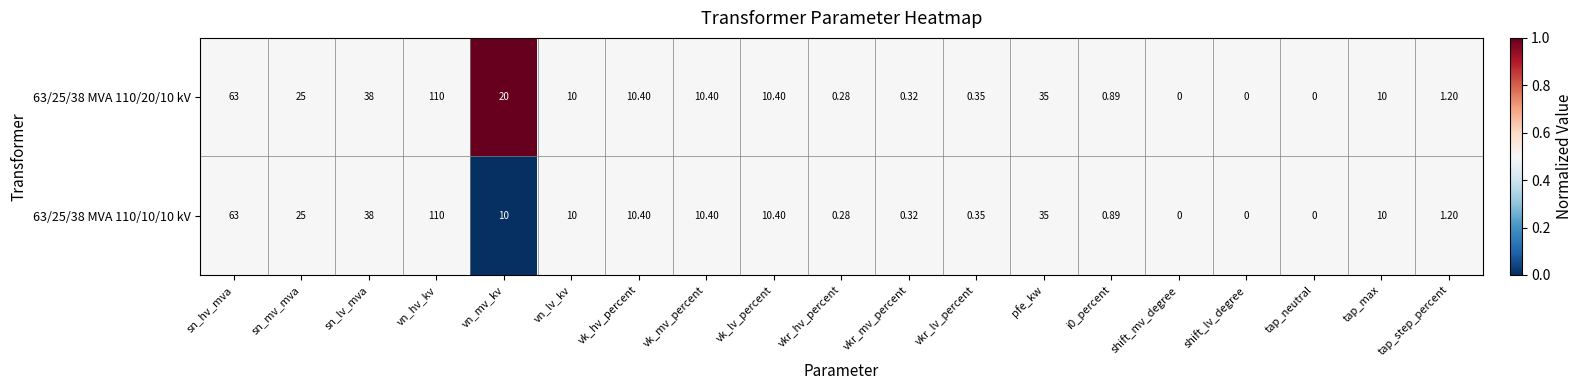

Where does the 63/25/38 MVA 110/10/10 kV series first go above 10?

sn_hv_mva